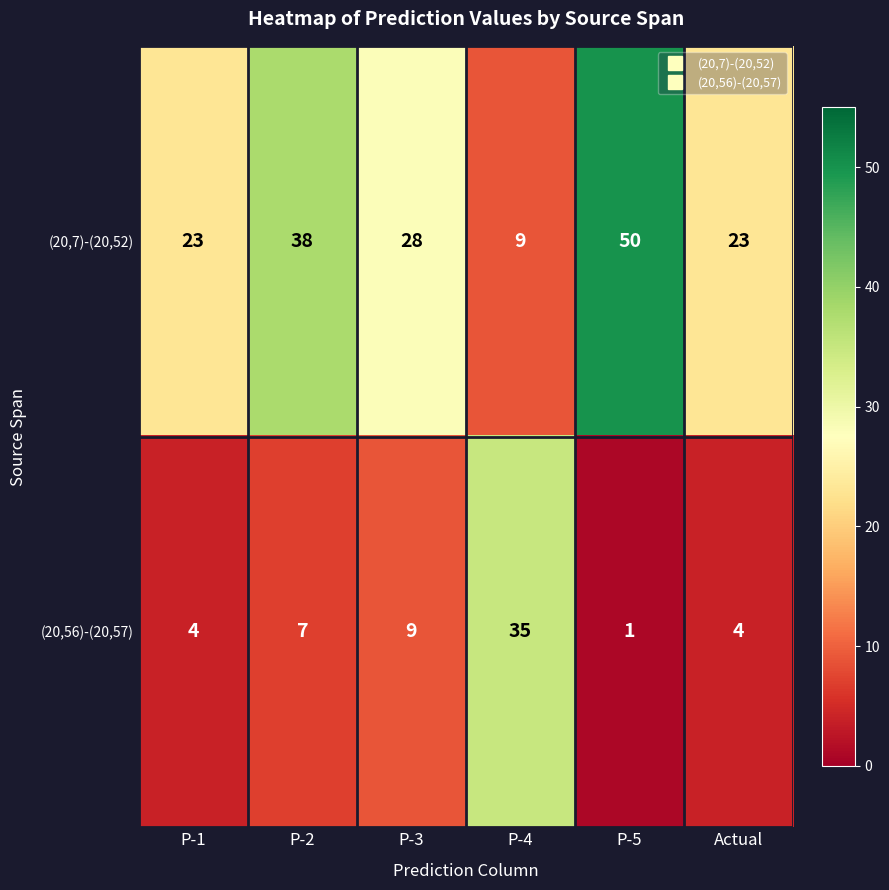

Where does the (20,7)-(20,52) series first go above 28?

P-2